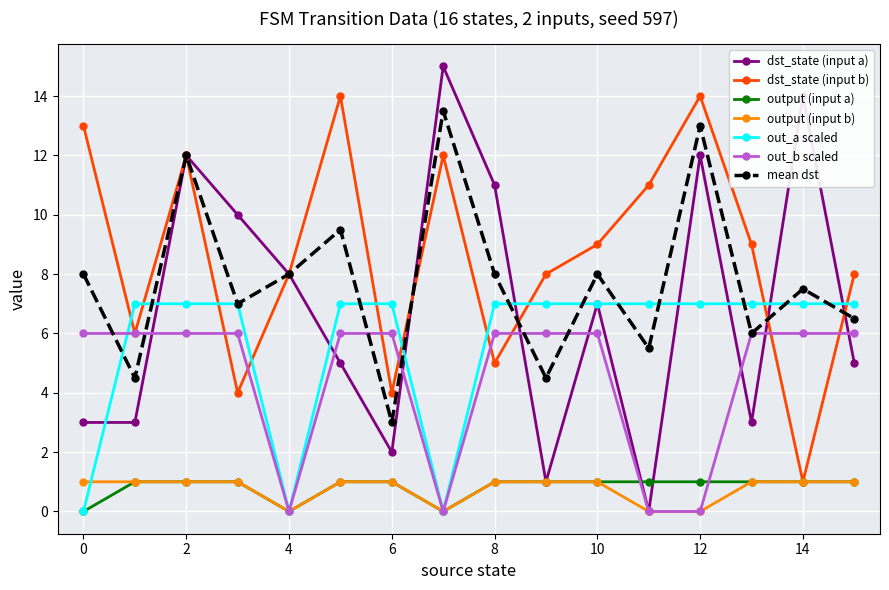

How many interior local peaks does the dst_state (input a) series have?

5